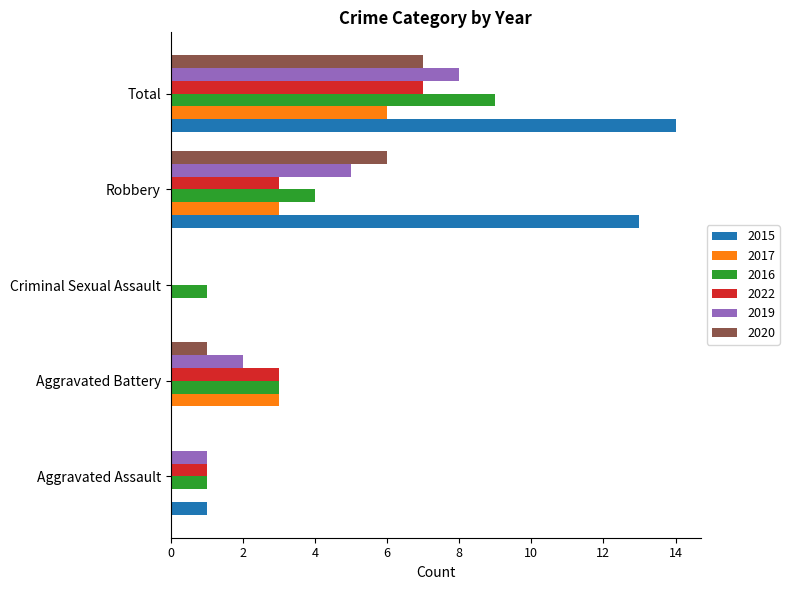

The value of 2015 at Aggravated Assault is 1. True or false?

True